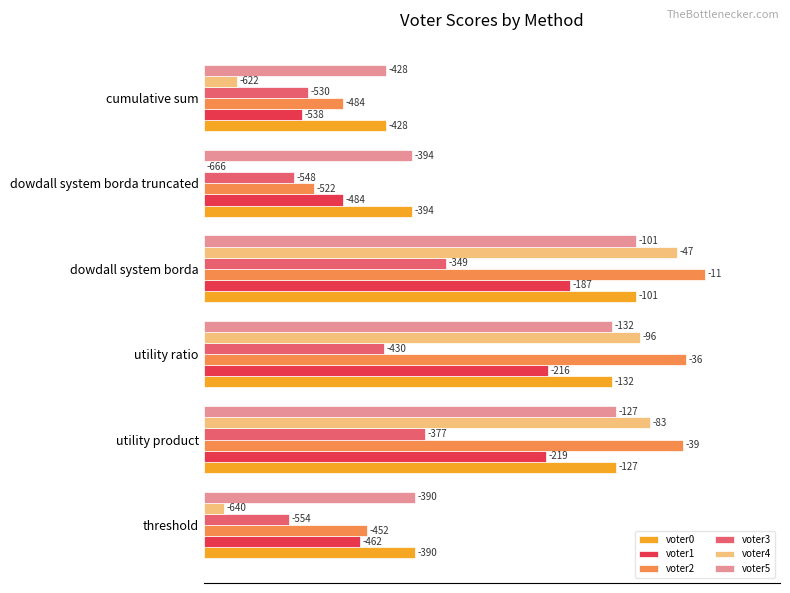

What are all the series names shown in the legend?

voter0, voter1, voter2, voter3, voter4, voter5